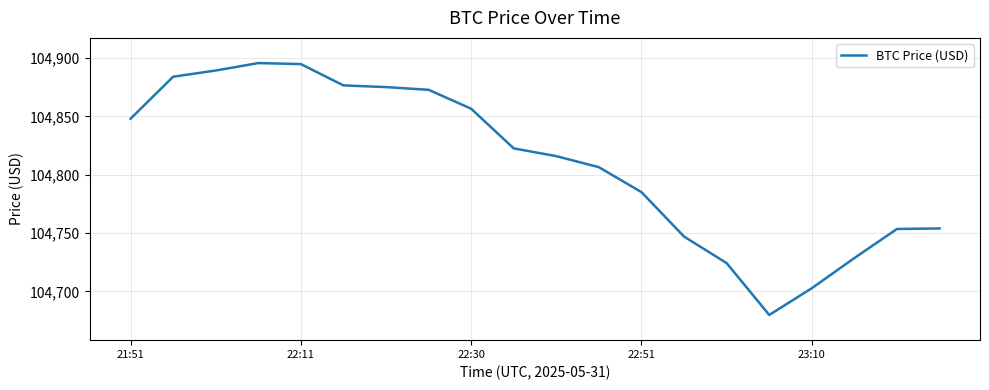

What is the smallest value displayed?

104679.8